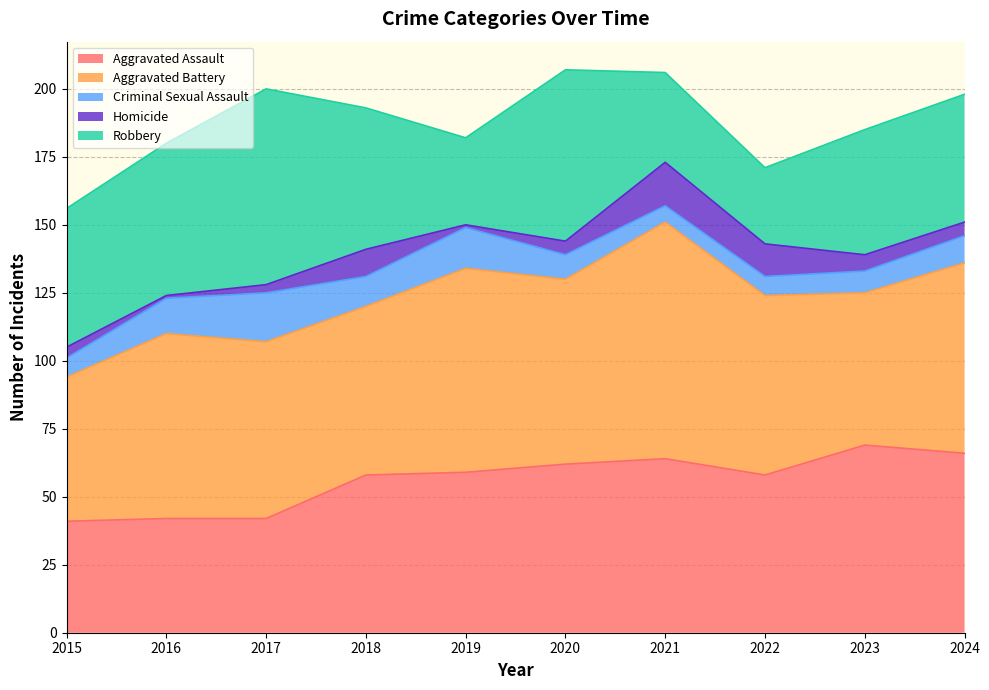

The value of Aggravated Assault at 2015 is 41. True or false?

True